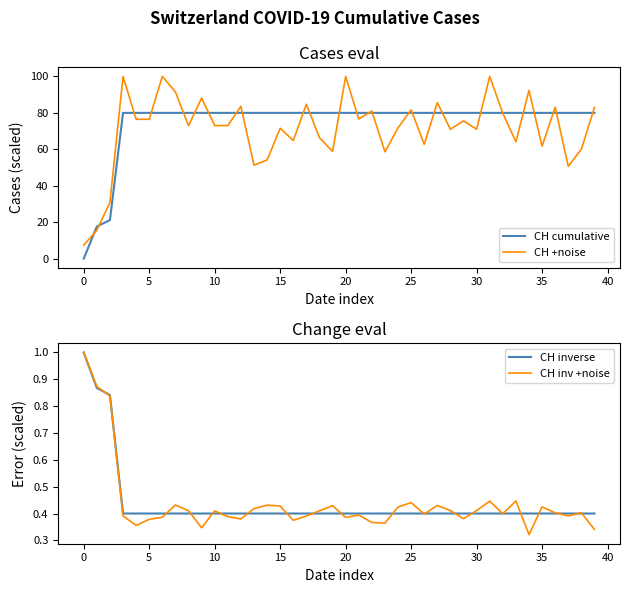

What is the maximum value for CH cumulative?

80.0